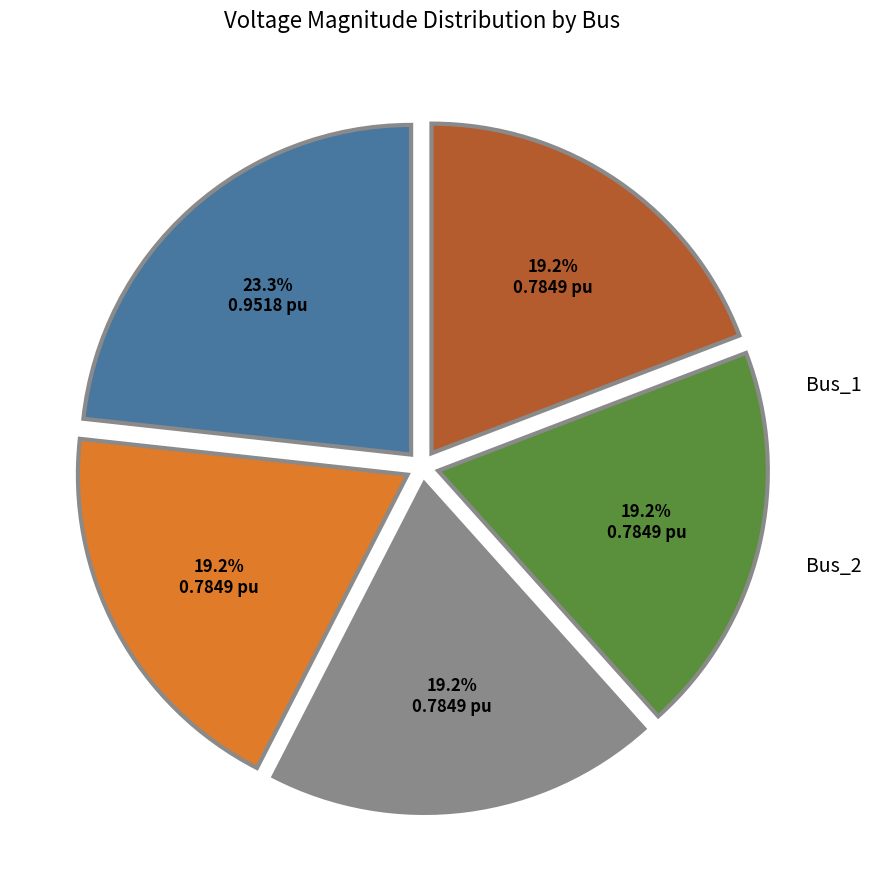

Rank the categories by value from highest to lowest.

Bus_0, Bus_3, Bus_4, Bus_2, Bus_1